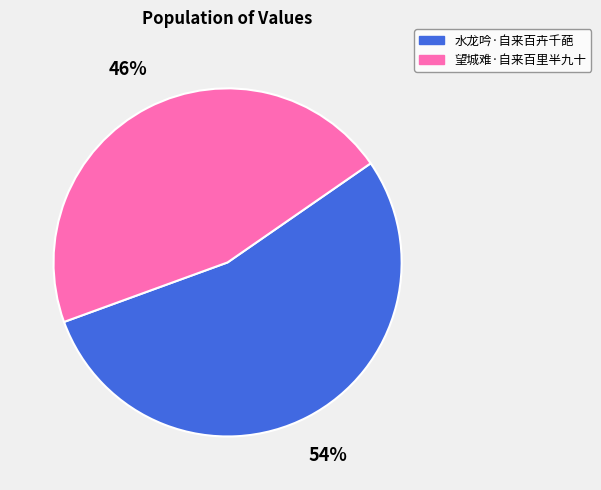

Which has a higher value, 望城难·自来百里半九十 or 水龙吟·自来百卉千葩?

水龙吟·自来百卉千葩